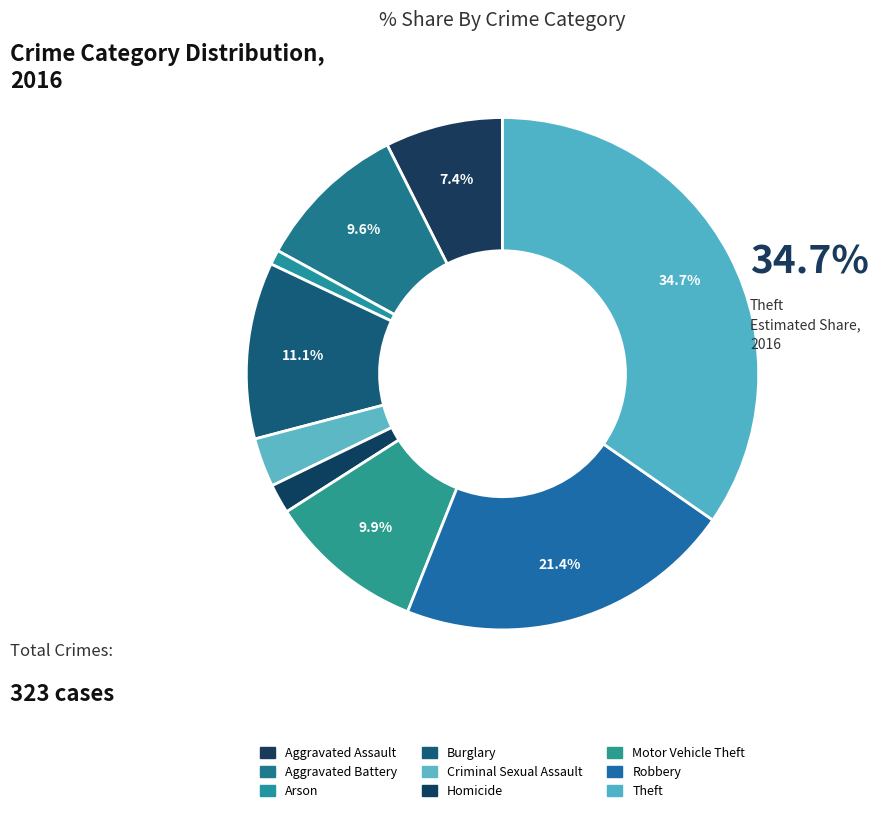

How many slices are in this pie chart?

9